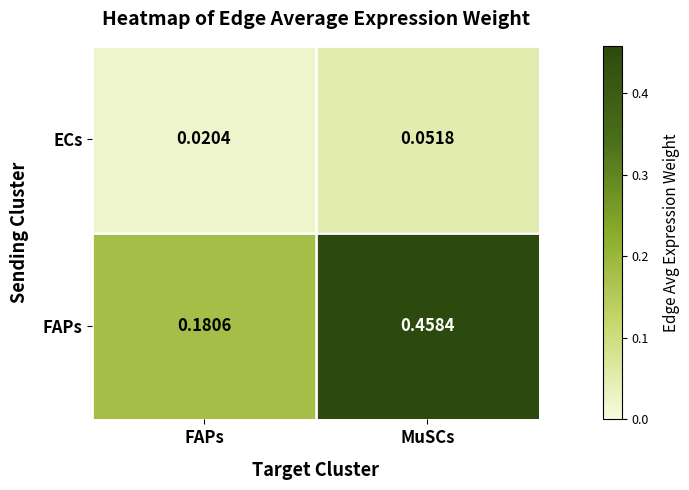

Which category has the lowest value in the ECs series?

FAPs